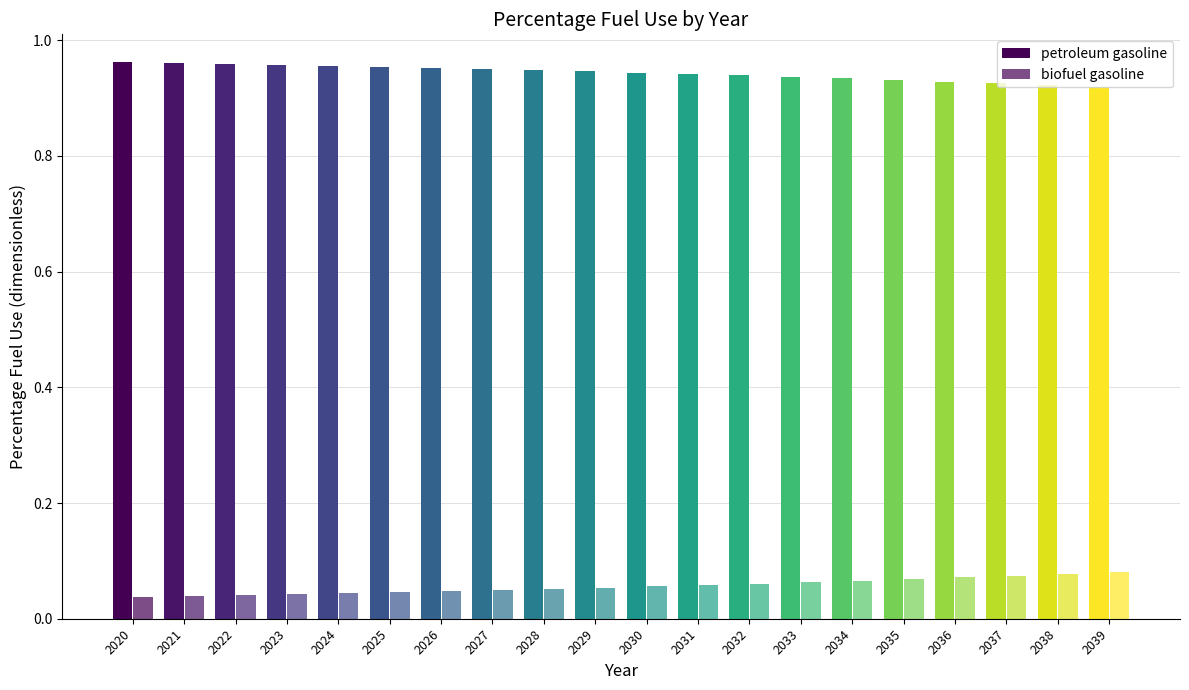

What is the sum of the biofuel gasoline values at 2033 and 2026?

0.1